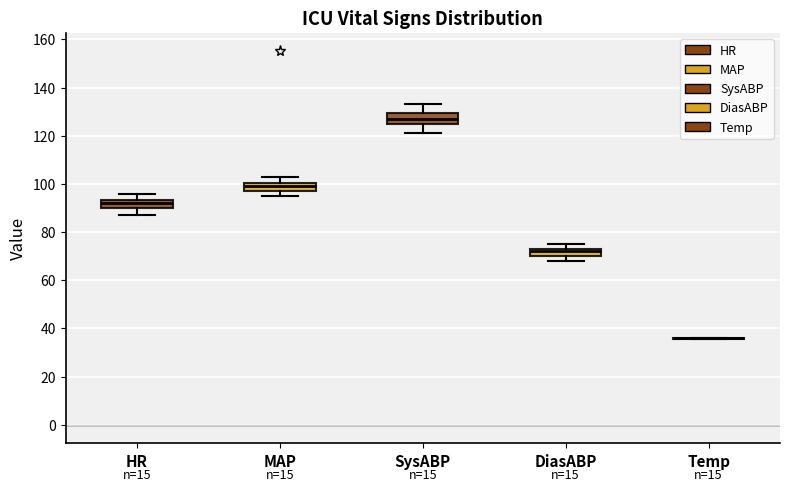

Reading left to right, read every box against the y-axis: the position of its median line, the range the box covers, and the ends of its whiskers. The values are not printed on the chart, so give them approximately, as read against the axis.

HR: median 92, box 90 to 94, whiskers 88 to 96
MAP: median 100 (inside the box), box 98 to 100, whiskers 96 to 104
SysABP: median 128, box 126 to 130, whiskers 122 to 134
DiasABP: median 72, box 70 to 74, whiskers 68 to 76
Temp: box collapsed to a line at 36, whiskers 36 to 36